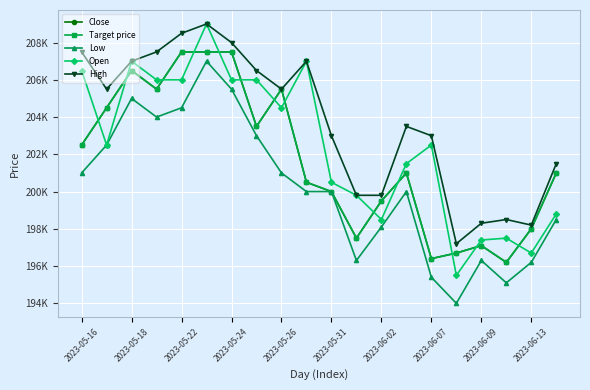

Is this an area chart (filled region under the line)?

No